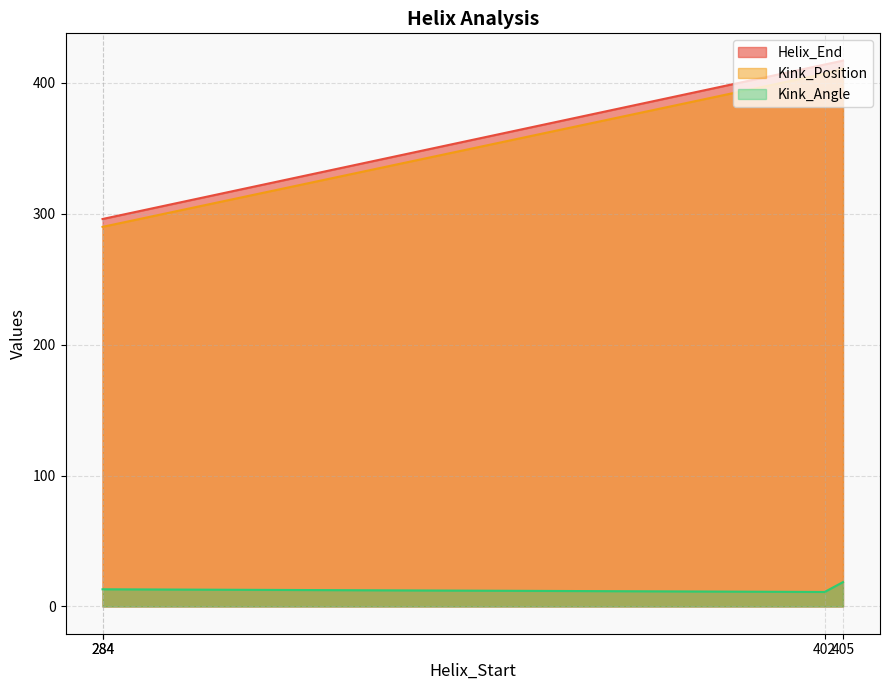

How many series are shown in this chart?

3